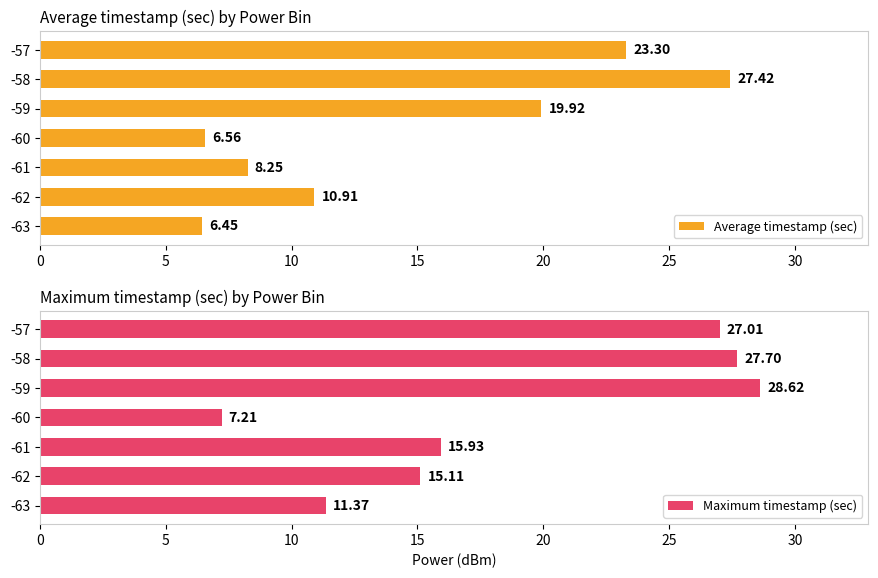

At which label does Maximum timestamp (sec) reach its peak?

-59